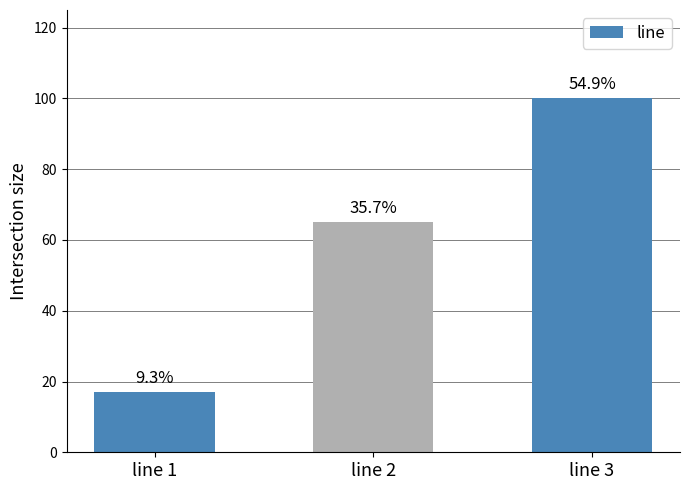

How many bars are there in total?

3